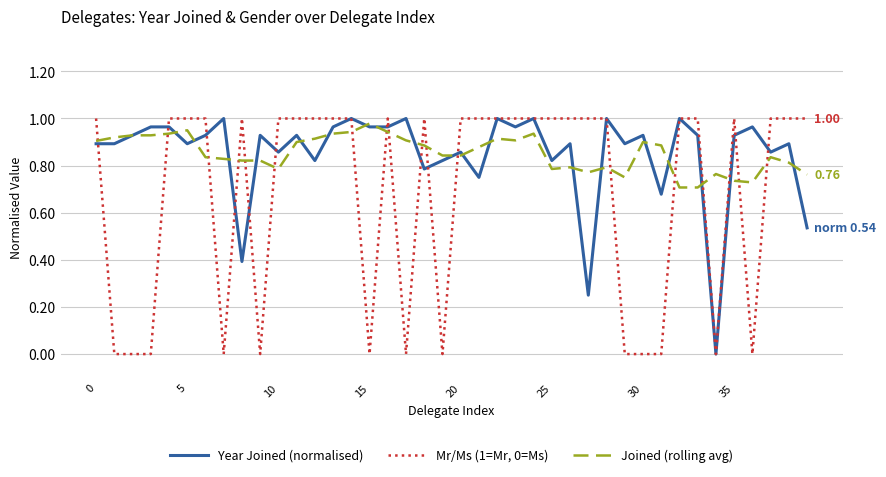

True or false: Joined (rolling avg) and Mr/Ms (1=Mr, 0=Ms) cross at least once.

True